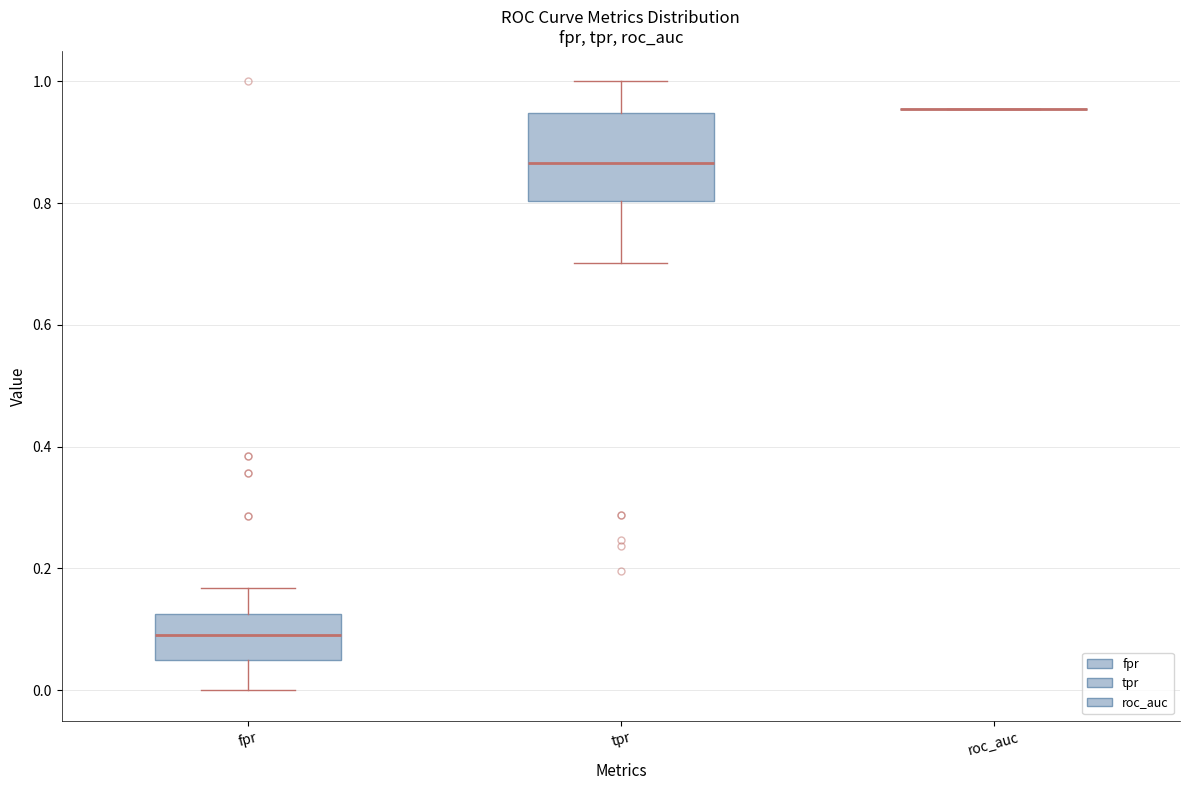

Reading left to right, transcribe this box plot: for each box, give where its median line is, the range the box spans, and where its two whiskers end, as read against the y-axis. The values are not printed on the chart, so give them approximately, as read against the axis.

fpr: median 0.10, box 0.04 to 0.12, whiskers 0.00 to 0.16
tpr: median 0.86, box 0.80 to 0.94, whiskers 0.70 to 1.00
roc_auc: box collapsed to a line at 0.96, whiskers 0.96 to 0.96